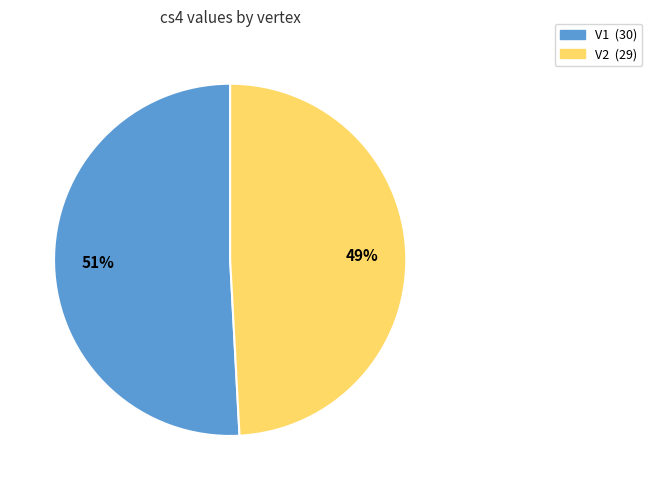

How many slices are in this pie chart?

2